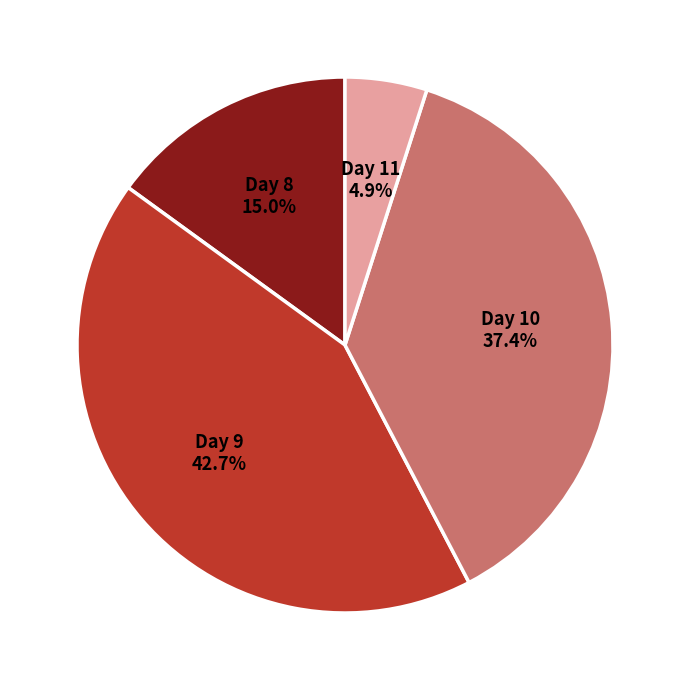

Is there any slice that represents more than half of the pie?

No